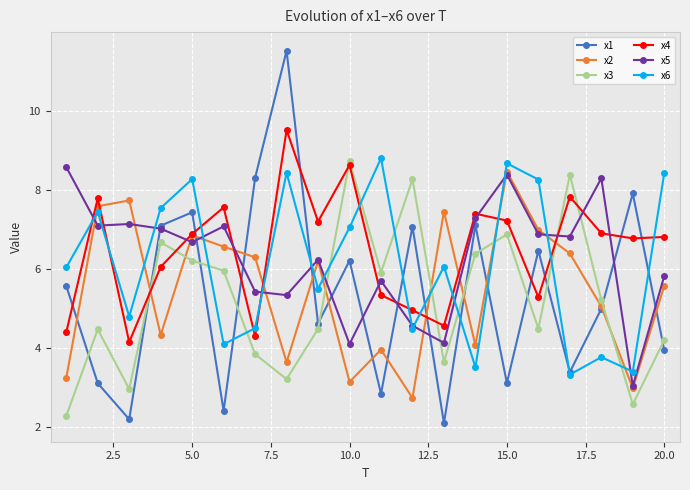

True or false: x2 has more than 2 points higher than both neighbors.

True